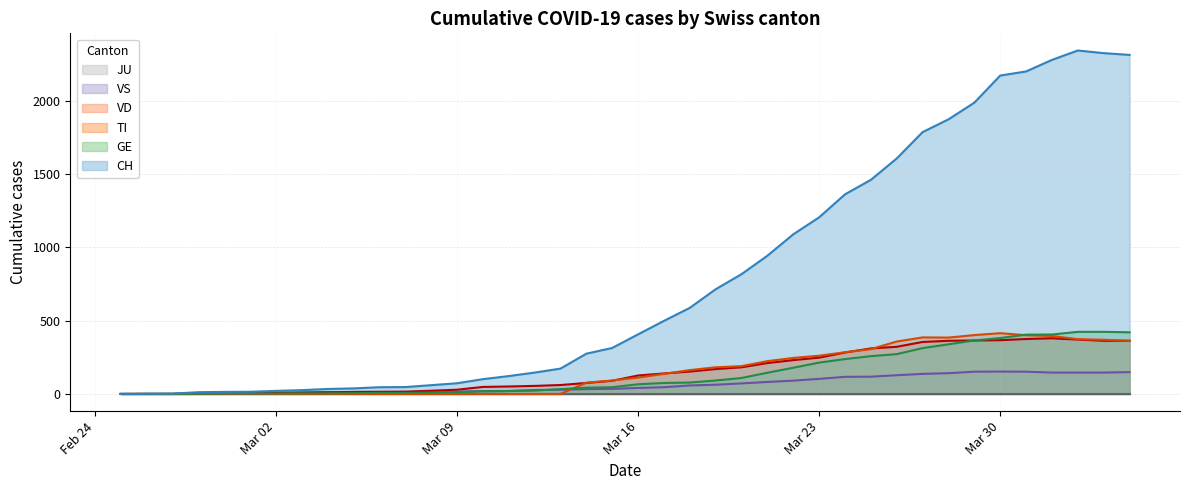

Which series has the largest total across all categories?

CH